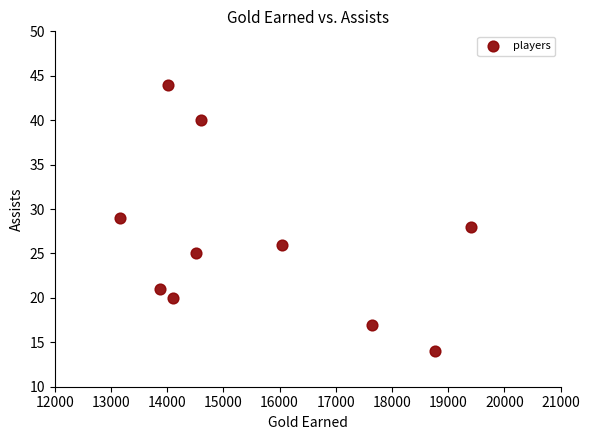

What is the range of Y values (max minus min)?

30